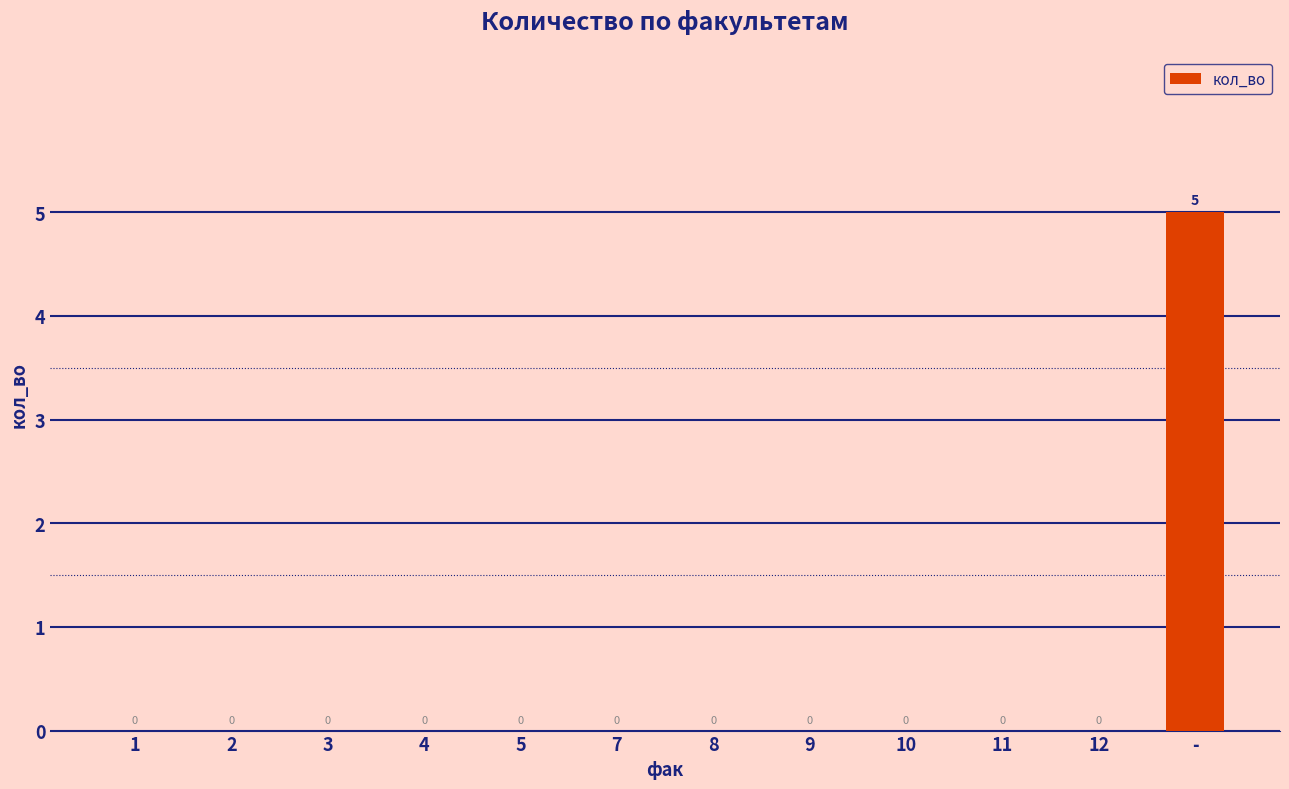

How many categories are shown in the chart?

12